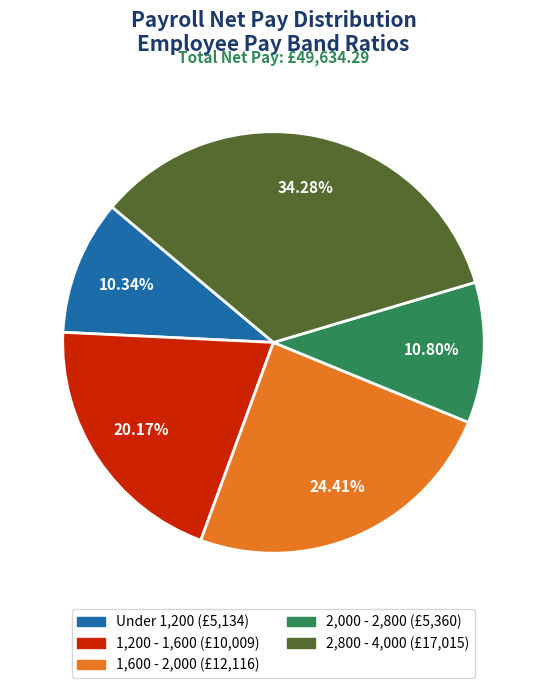

Count the number of slices in the pie.

5